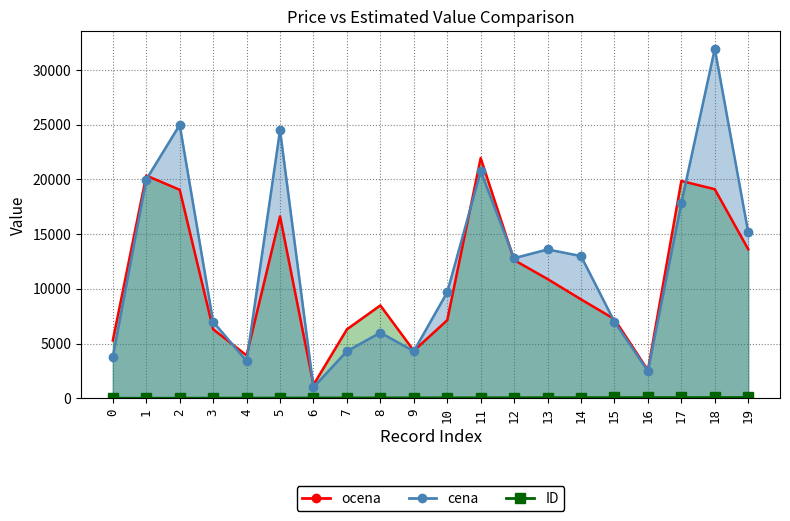

What are all the series names shown in the legend?

ocena line, cena line, ID line